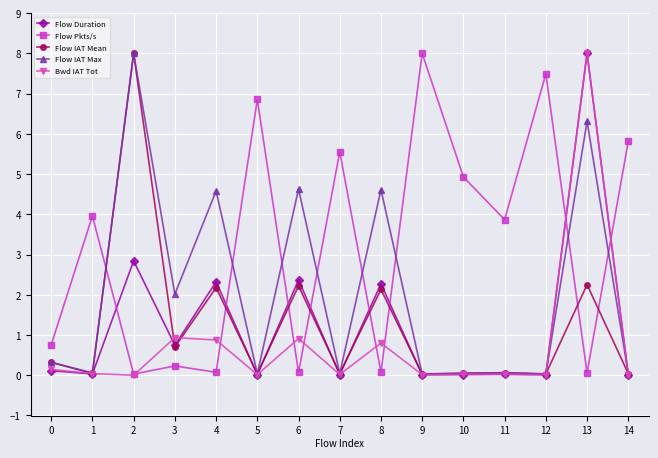

Where do Flow IAT Mean and Flow Pkts/s first cross each other?

1 and 2